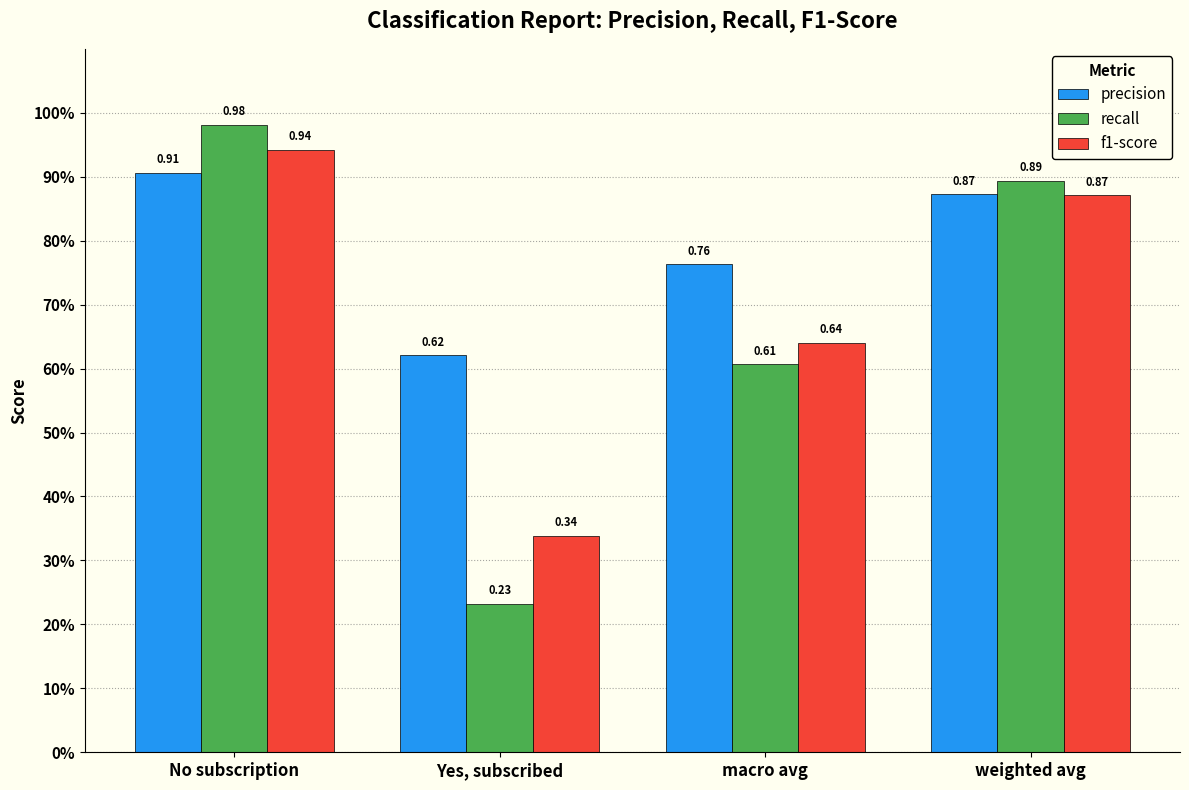

What are all the series names shown in the legend?

precision, recall, f1-score